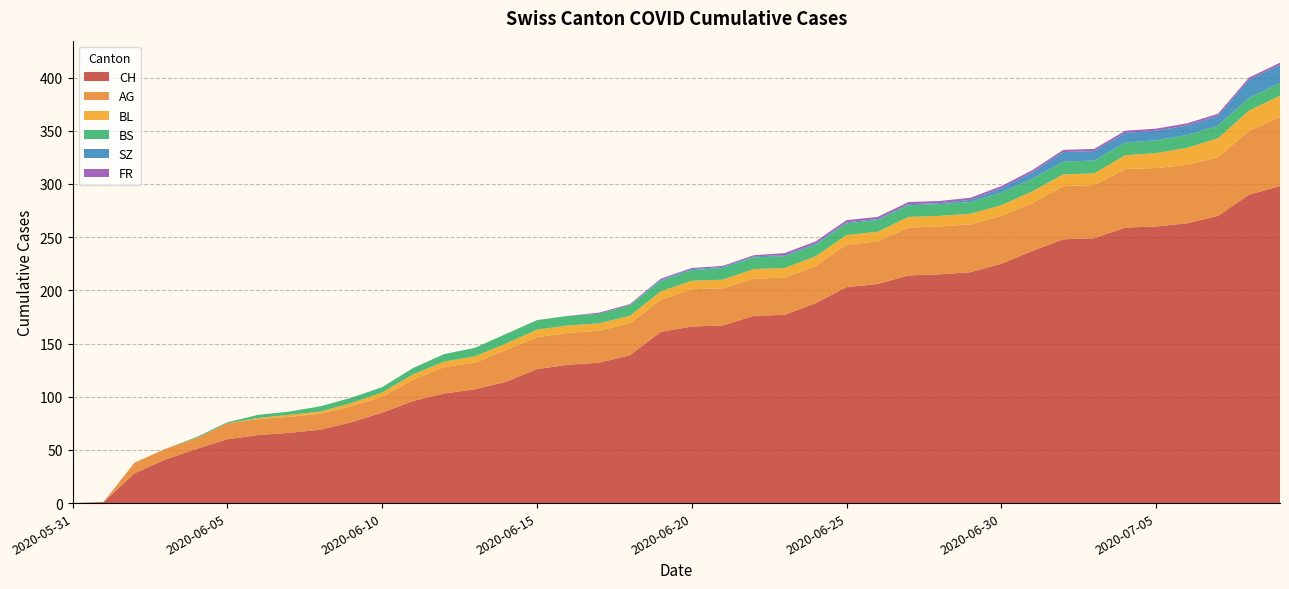

Reading left to right, extract all data points from this chart.

CH: 2020-06-02=28	2020-06-09=76	2020-06-15=126	2020-06-22=176	2020-06-29=217	2020-07-06=263	2020-07-09=298	2020-07-02=248	2020-06-30=225	2020-06-25=203	2020-06-18=139	2020-06-11=96	2020-06-04=51	2020-05-31=0	2020-06-01=1	2020-07-03=249	2020-07-08=290	2020-07-07=270	2020-07-05=260	2020-07-04=259
AG: 2020-06-02=10	2020-06-09=15	2020-06-15=30	2020-06-22=35	2020-06-29=45	2020-07-06=55	2020-07-09=65	2020-07-02=50	2020-06-30=45	2020-06-25=40	2020-06-18=30	2020-06-11=20	2020-06-04=10	2020-05-31=0	2020-06-01=0	2020-07-03=50	2020-07-08=60	2020-07-07=55	2020-07-05=55	2020-07-04=55
BL: 2020-06-02=0	2020-06-09=3	2020-06-15=7	2020-06-22=9	2020-06-29=10	2020-07-06=16	2020-07-09=20	2020-07-02=11	2020-06-30=10	2020-06-25=9	2020-06-18=7	2020-06-11=5	2020-06-04=0	2020-05-31=0	2020-06-01=0	2020-07-03=11	2020-07-08=19	2020-07-07=18	2020-07-05=14	2020-07-04=13
BS: 2020-06-02=0	2020-06-09=5	2020-06-15=9	2020-06-22=11	2020-06-29=11	2020-07-06=12	2020-07-09=12	2020-07-02=12	2020-06-30=12	2020-06-25=11	2020-06-18=10	2020-06-11=6	2020-06-04=1	2020-05-31=0	2020-06-01=0	2020-07-03=12	2020-07-08=12	2020-07-07=12	2020-07-05=12	2020-07-04=12
SZ: 2020-06-02=0	2020-06-09=0	2020-06-15=0	2020-06-22=1	2020-06-29=2	2020-07-06=9	2020-07-09=17	2020-07-02=9	2020-06-30=4	2020-06-25=1	2020-06-18=0	2020-06-11=0	2020-06-04=0	2020-05-31=0	2020-06-01=0	2020-07-03=9	2020-07-08=17	2020-07-07=9	2020-07-05=9	2020-07-04=9
FR: 2020-06-02=0	2020-06-09=0	2020-06-15=0	2020-06-22=1	2020-06-29=2	2020-07-06=2	2020-07-09=2	2020-07-02=2	2020-06-30=2	2020-06-25=2	2020-06-18=1	2020-06-11=0	2020-06-04=0	2020-05-31=0	2020-06-01=0	2020-07-03=2	2020-07-08=2	2020-07-07=2	2020-07-05=2	2020-07-04=2